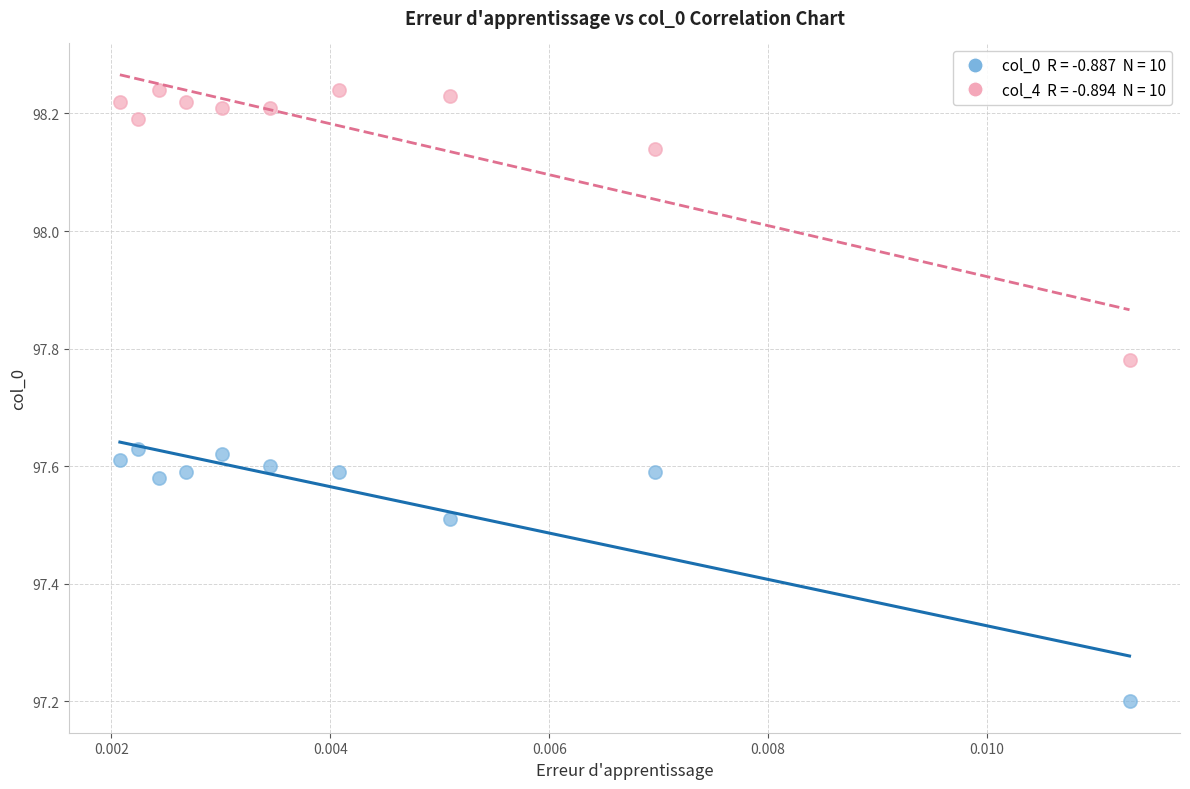

Across all data points, what is the range of Y values (max minus min)?

1.0